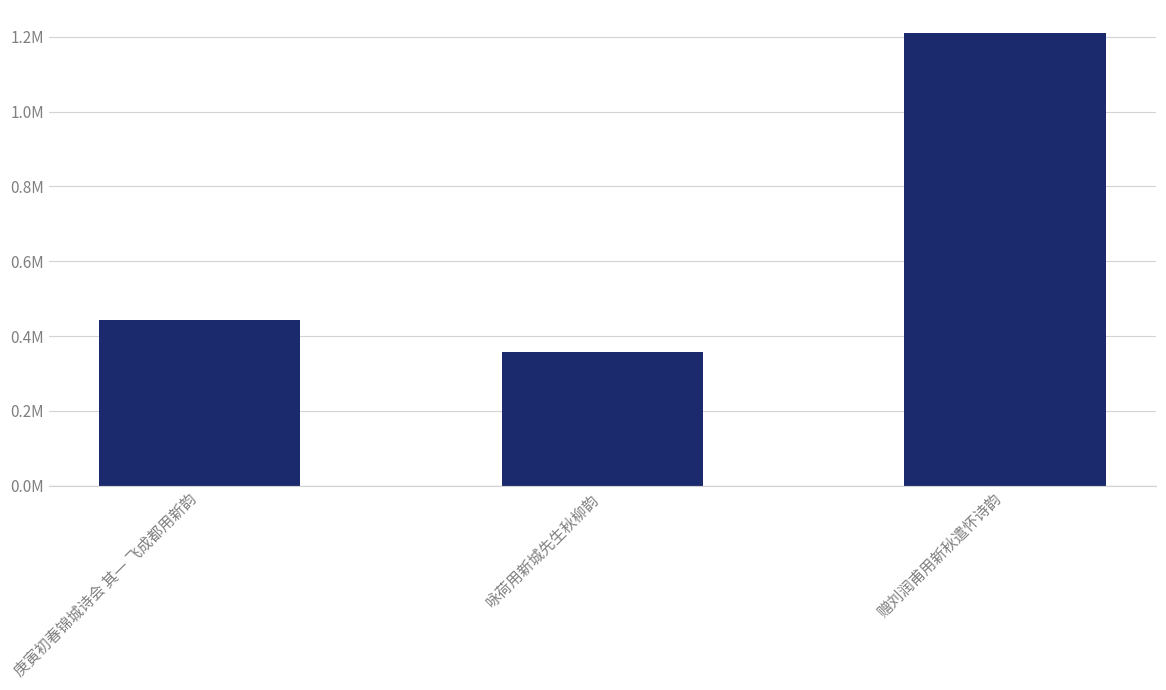

At which label does the data first exceed 443338?

赠刘润甫用新秋遣怀诗韵